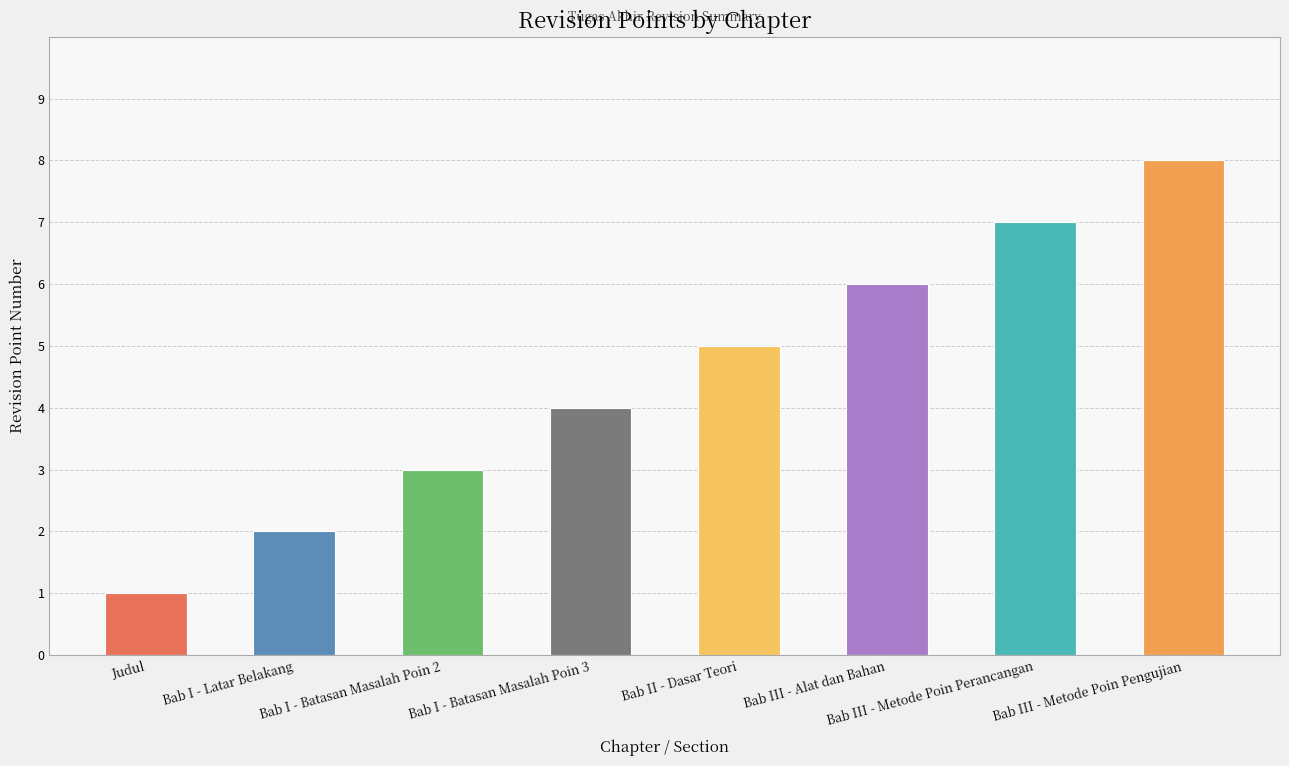

Reading left to right, transcribe all the data shown in this chart.

Judul=1	Bab I - Latar Belakang=2	Bab I - Batasan Masalah Poin 2=3	Bab I - Batasan Masalah Poin 3=4	Bab II - Dasar Teori=5	Bab III - Alat dan Bahan=6	Bab III - Metode Poin Perancangan=7	Bab III - Metode Poin Pengujian=8